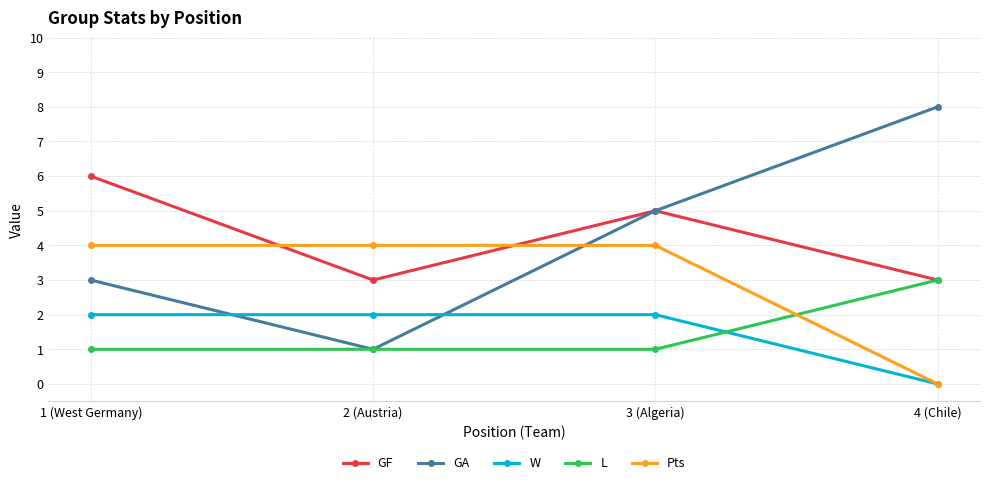

What are all the series names shown in the legend?

GF, GA, W, L, Pts